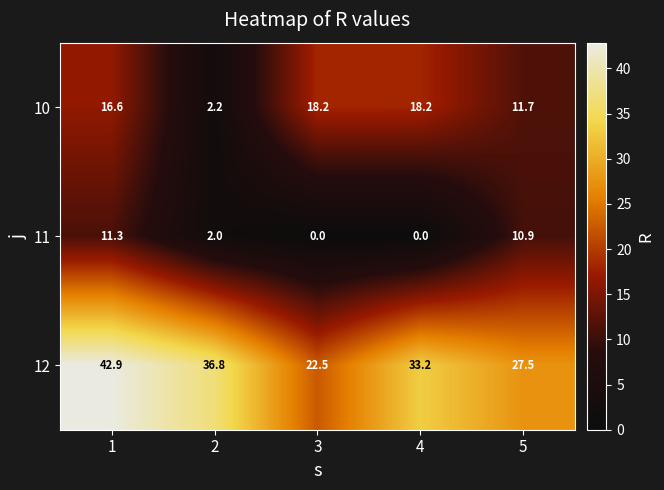

The 10 series shows 3.0 at 2. True or false?

False